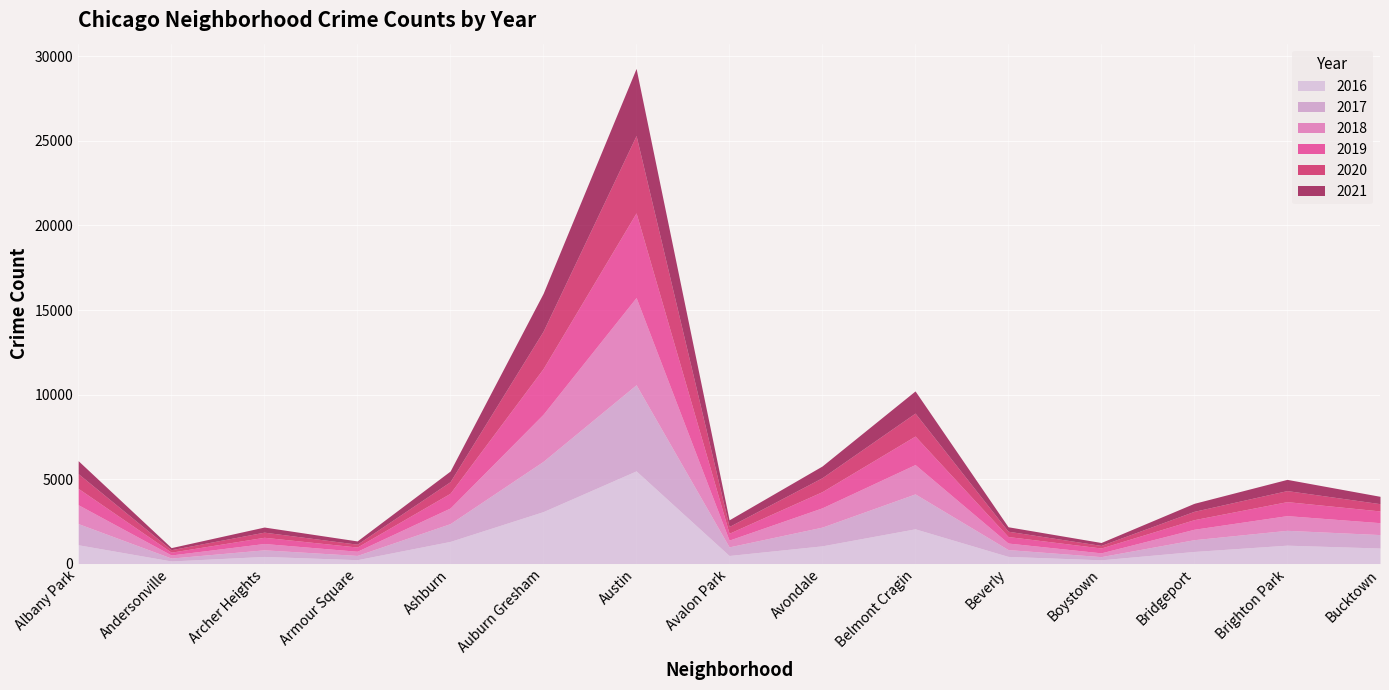

In 2021, how many points are lower than both neighbors (excluding endpoints)?

4